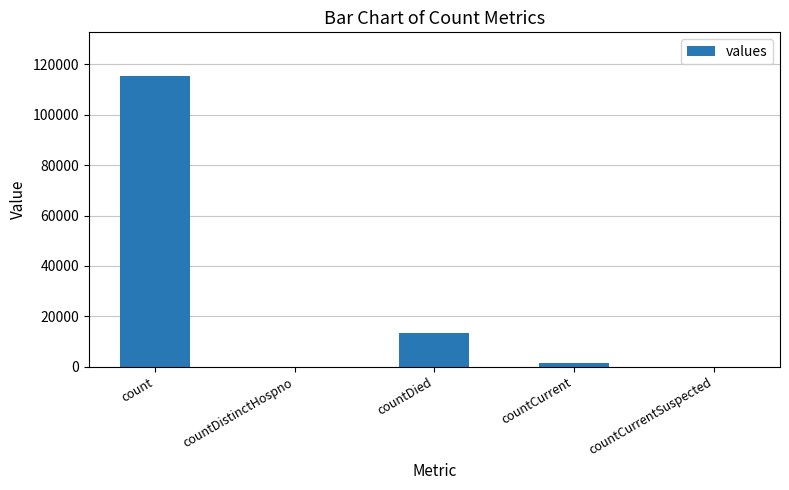

Are the bars grouped side by side (vs. stacked)?

No